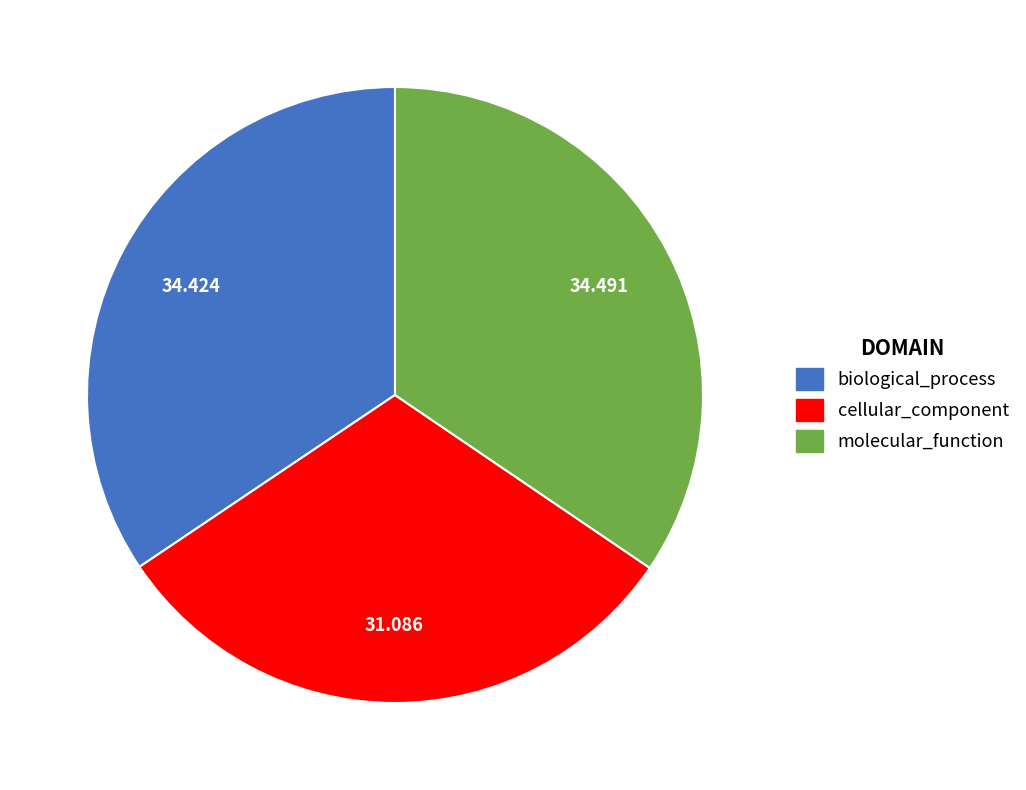

Count the number of slices in the pie.

3